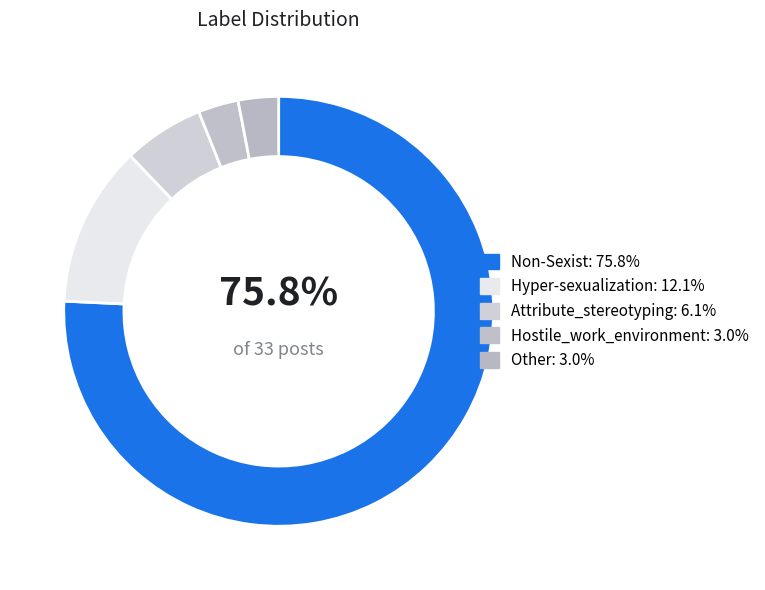

What percentage is the Hyper-sexualization slice, to the nearest percent?

12%